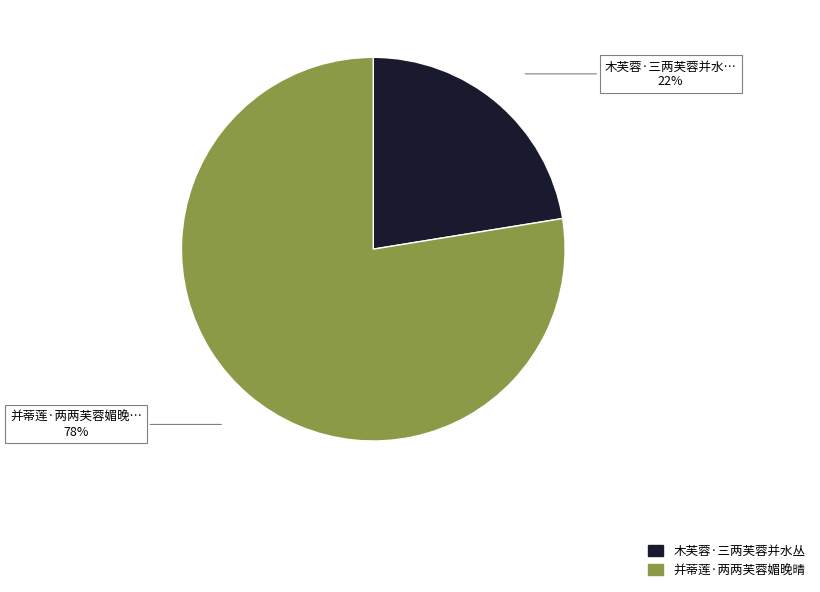

To the nearest percent, what percentage of the pie is 木芙蓉·三两芙蓉并水丛?

22%